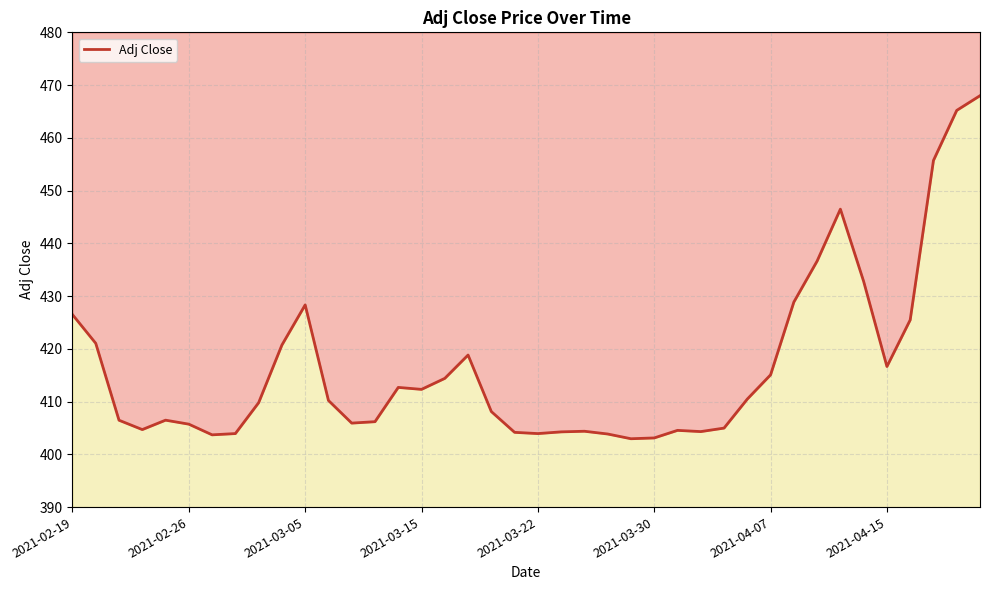

What is the minimum value shown in the chart?

403.0